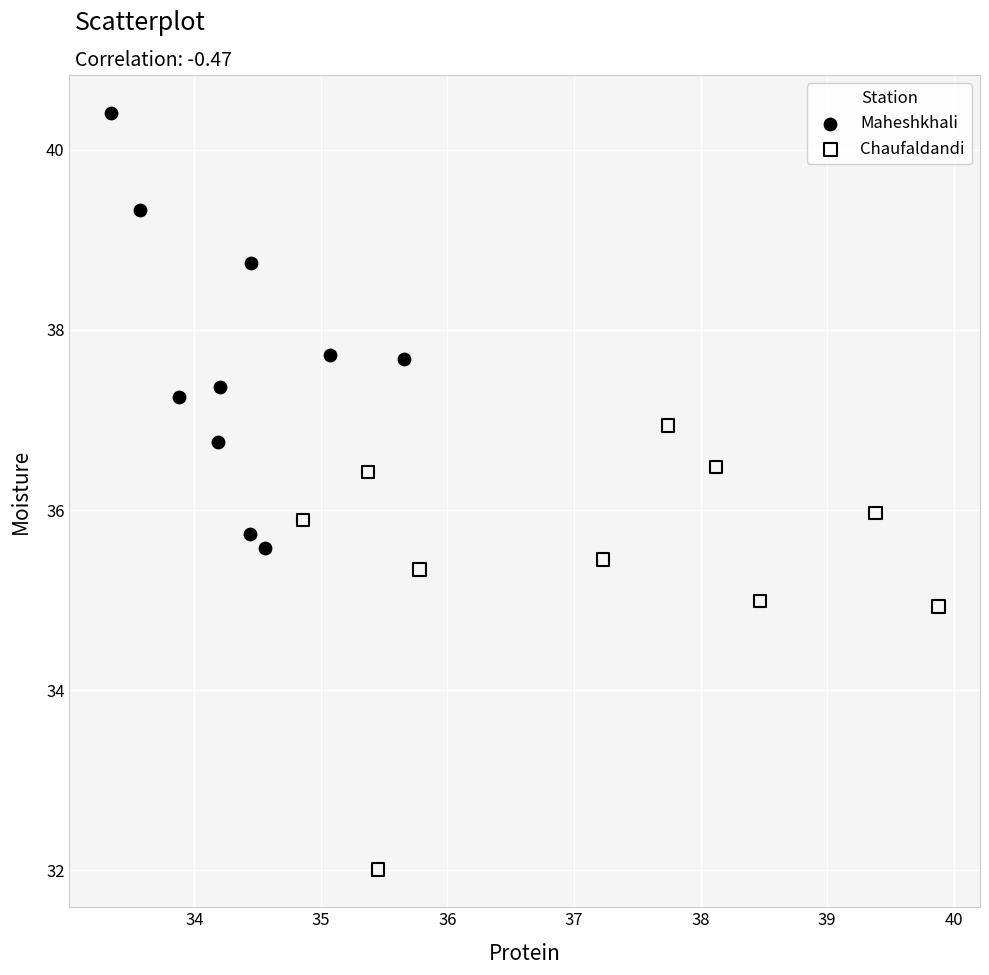

Which series contains the lowest Y value?

Chaufaldandi